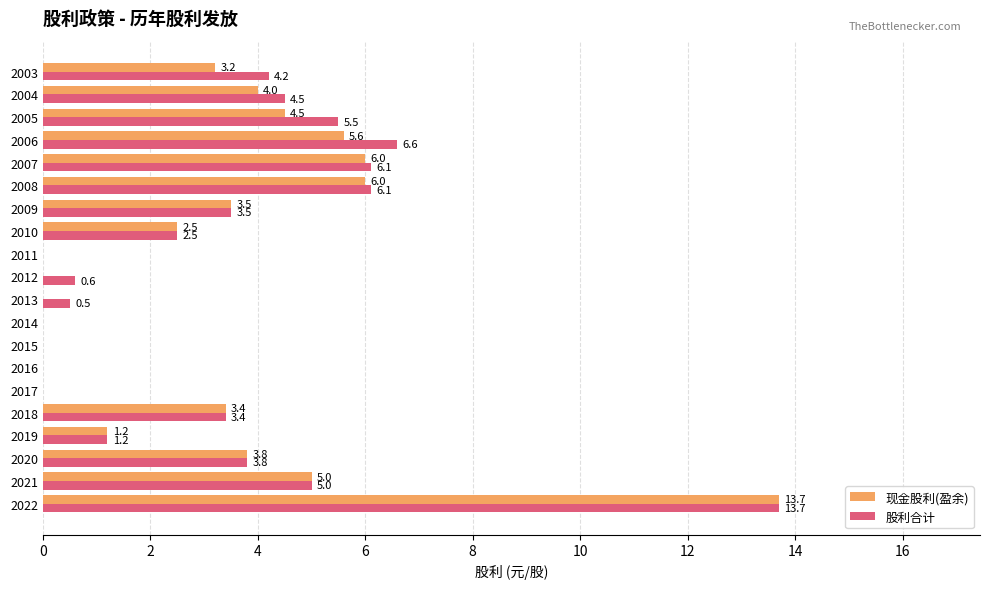

Read the 现金股利(盈余) value at 2005.

4.5